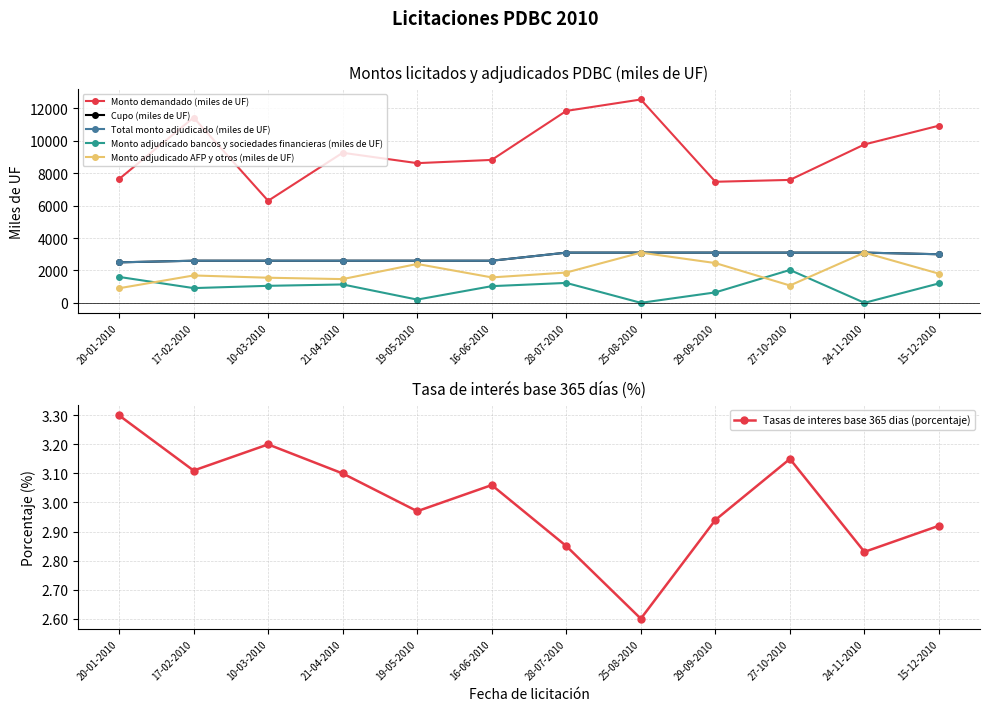

What is the difference between the maximum and minimum values in the Total monto adjudicado (miles de UF) series?

600.0